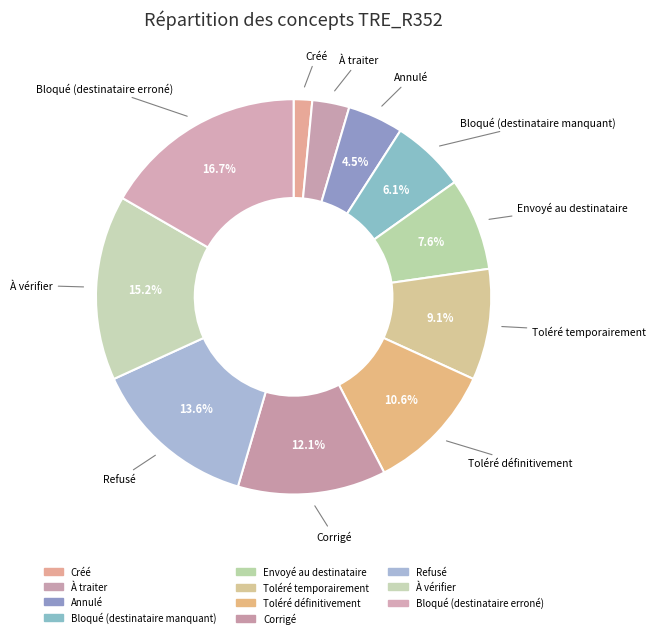

To the nearest percent, what is the average slice percentage?

9%